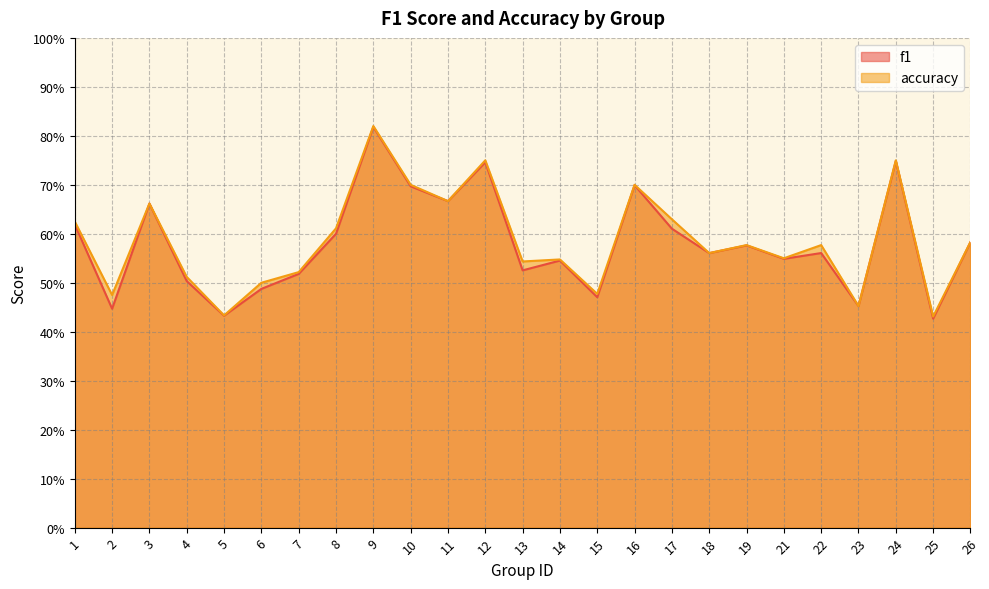

At which label does accuracy reach its peak?

9